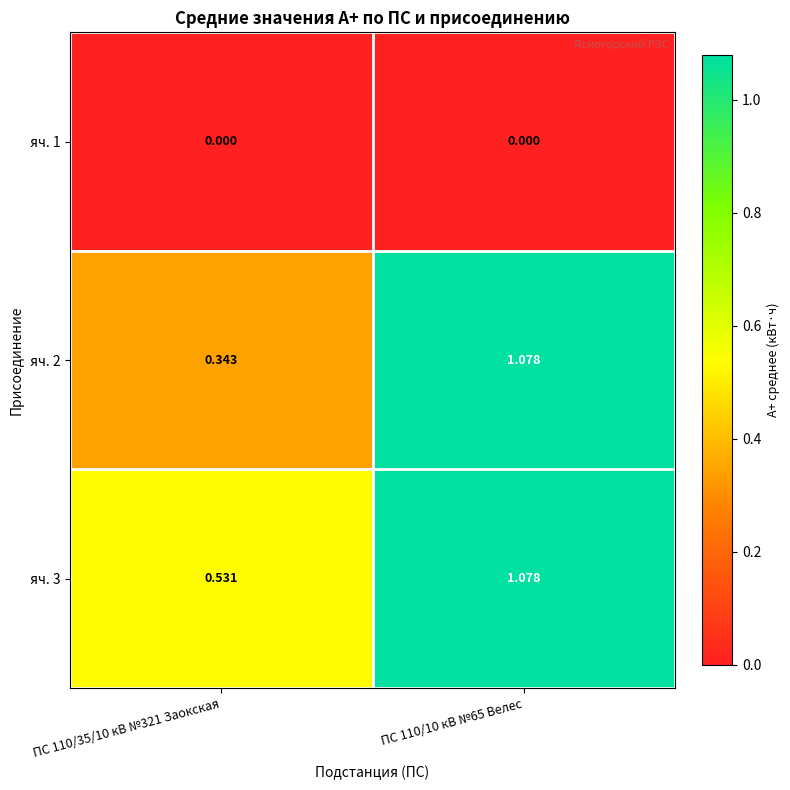

Is the value of яч. 1 at ПС 110/35/10 кВ №321 Заокская greater than the value of яч. 2 at ПС 110/35/10 кВ №321 Заокская?

No